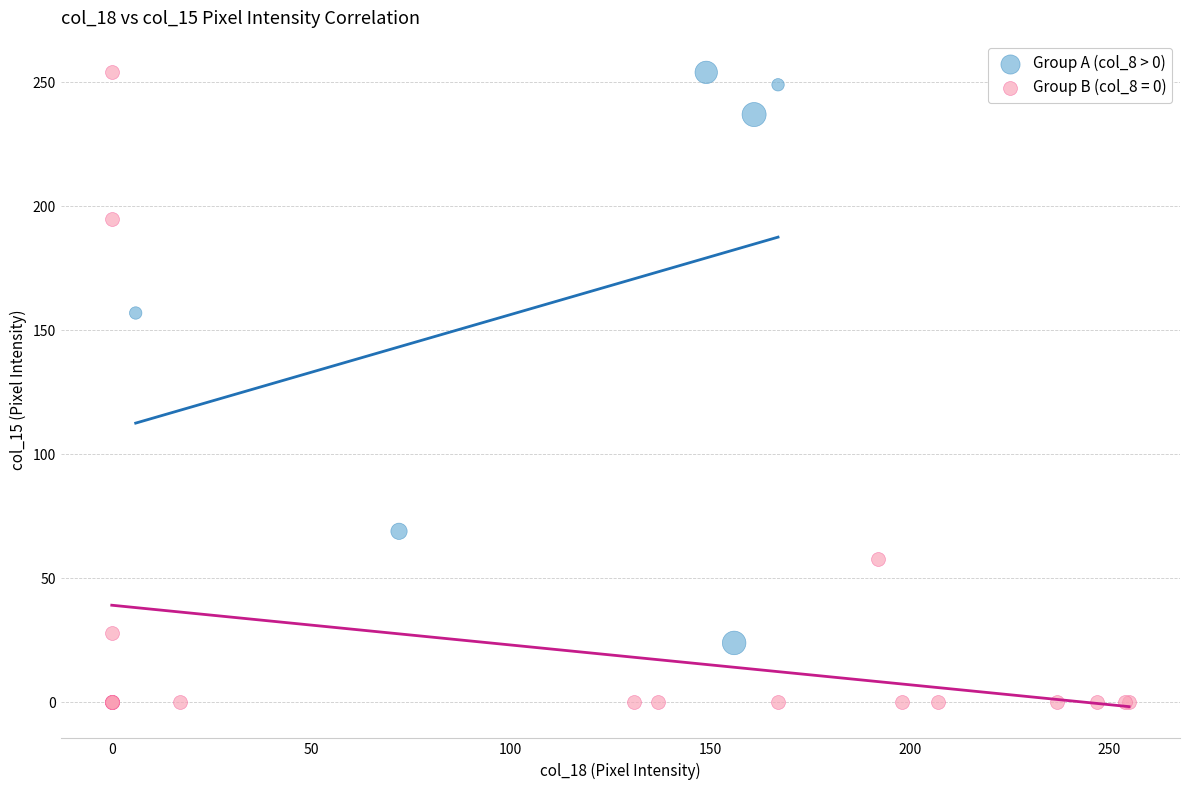

Which series reaches the minimum Y coordinate?

Group B (col_8 = 0)